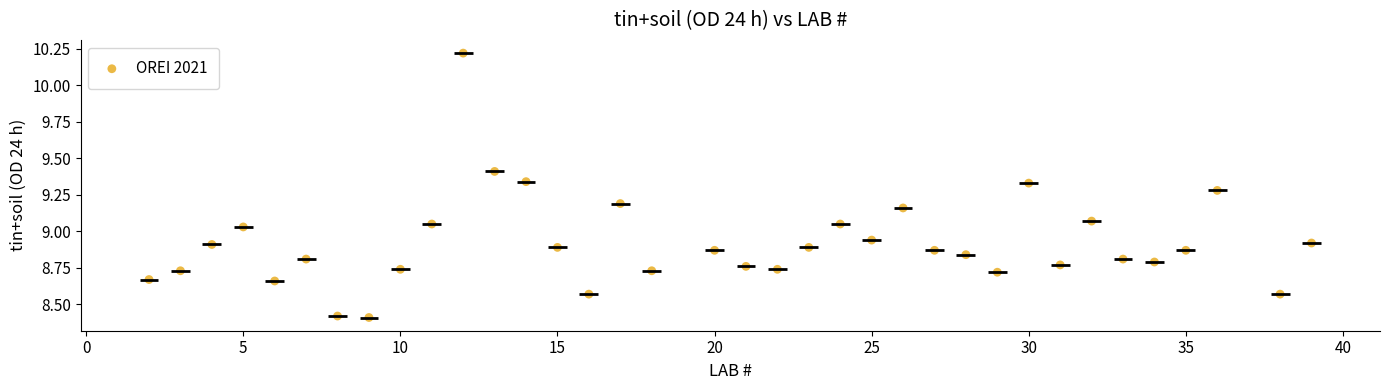

What is the range of X values (max minus min)?

37.0